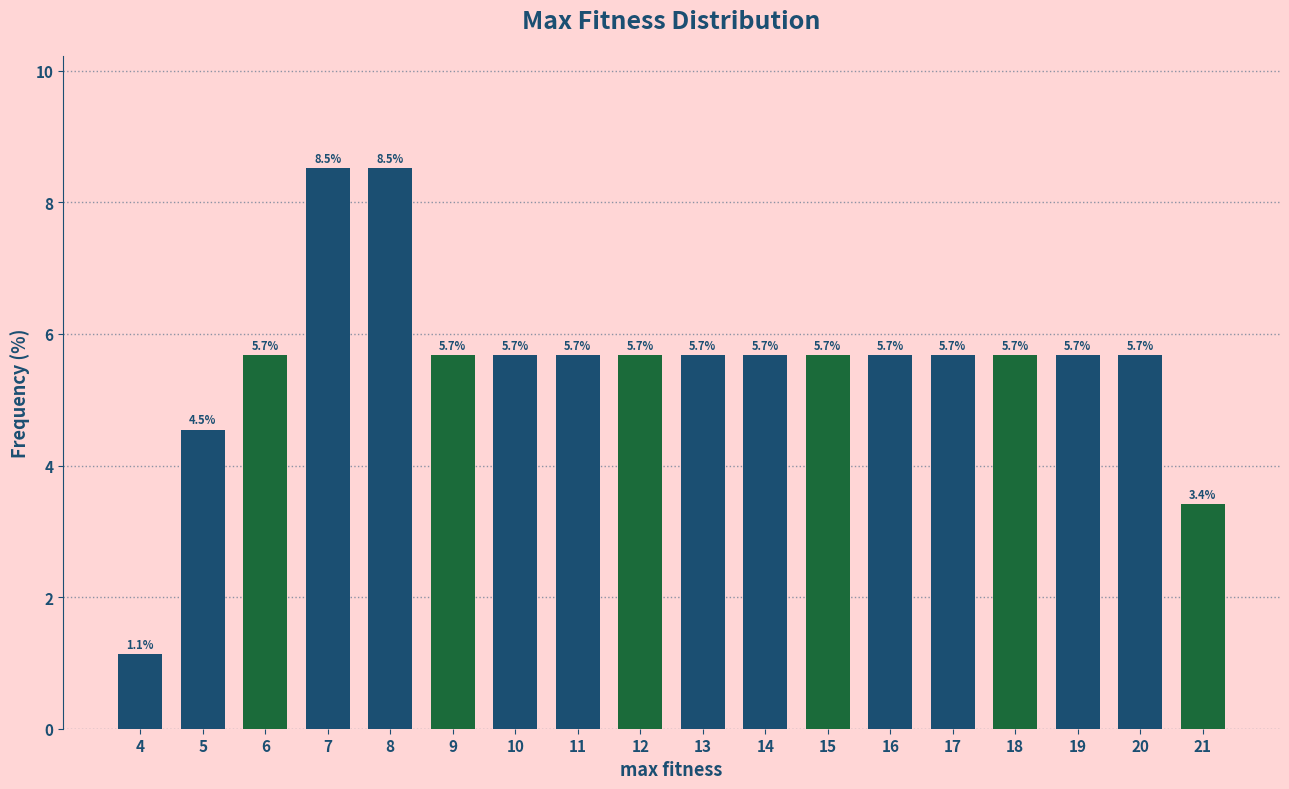

Reading left to right, list all the values displayed in this chart.

4=1.1	5=4.5	6=5.7	7=8.5	8=8.5	9=5.7	10=5.7	11=5.7	12=5.7	13=5.7	14=5.7	15=5.7	16=5.7	17=5.7	18=5.7	19=5.7	20=5.7	21=3.4